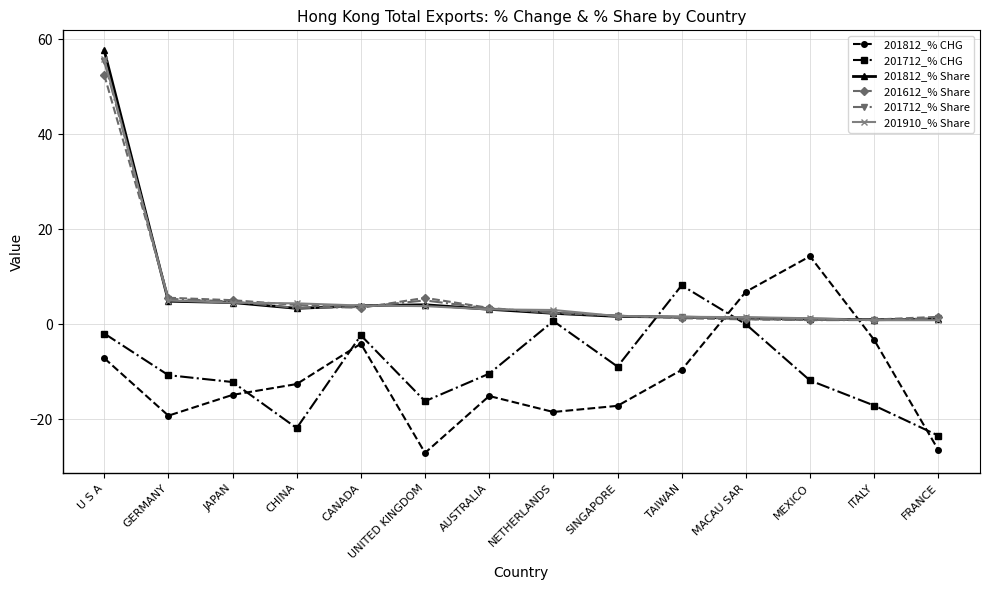

What is the approximate value of 201712_% Share at CHINA?

3.4